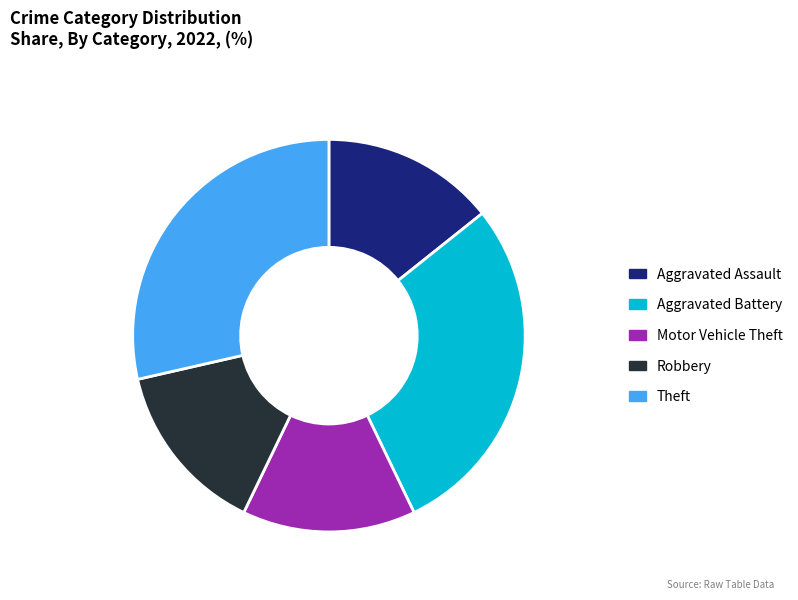

Does Theft account for over 50% of the chart?

No